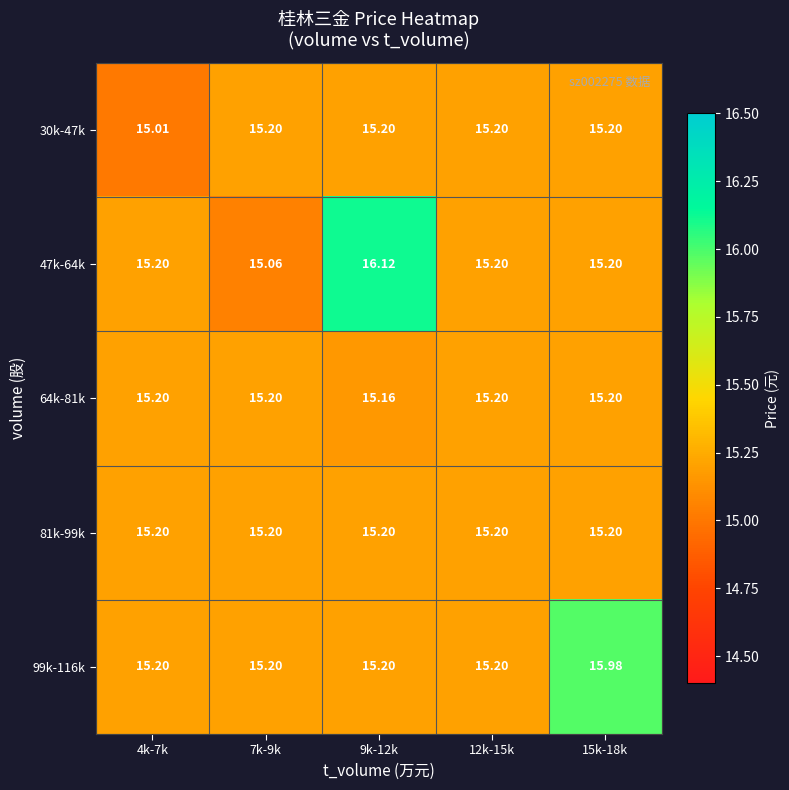

Is the value of 64k-81k at 7k-9k greater than the value of 30k-47k at 4k-7k?

Yes